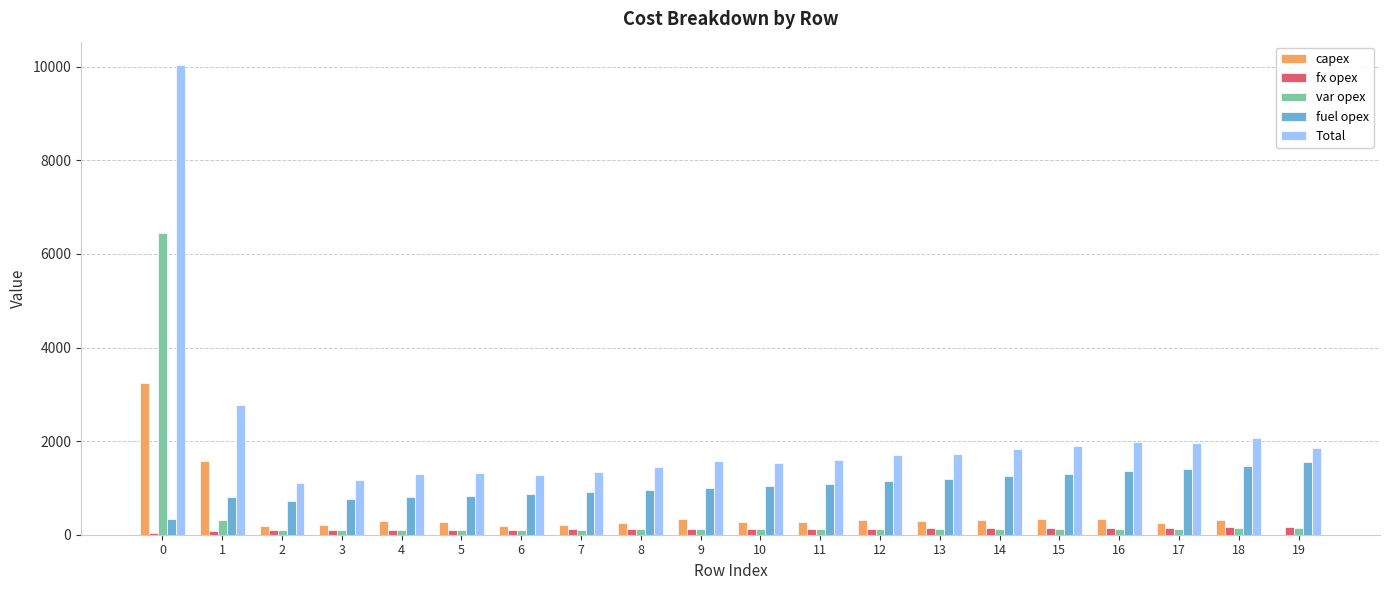

Which series has the largest total across all categories?

Total